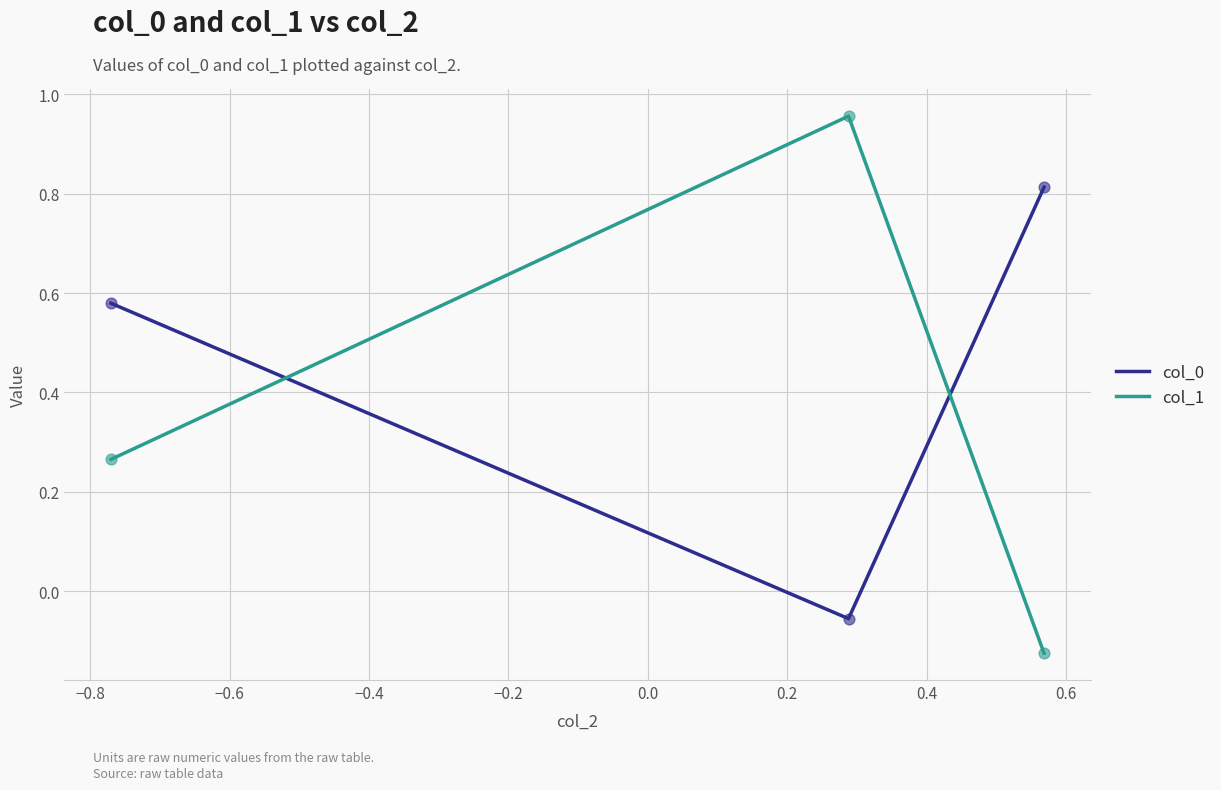

What is the average value of the col_1 series?

0.4